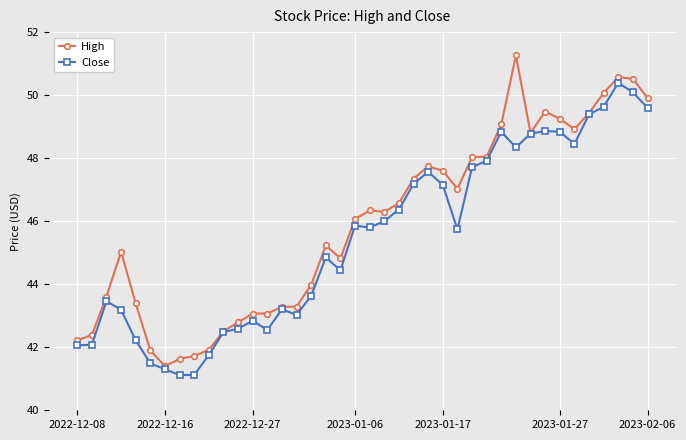

What is the highest value of the Close series?

50.4